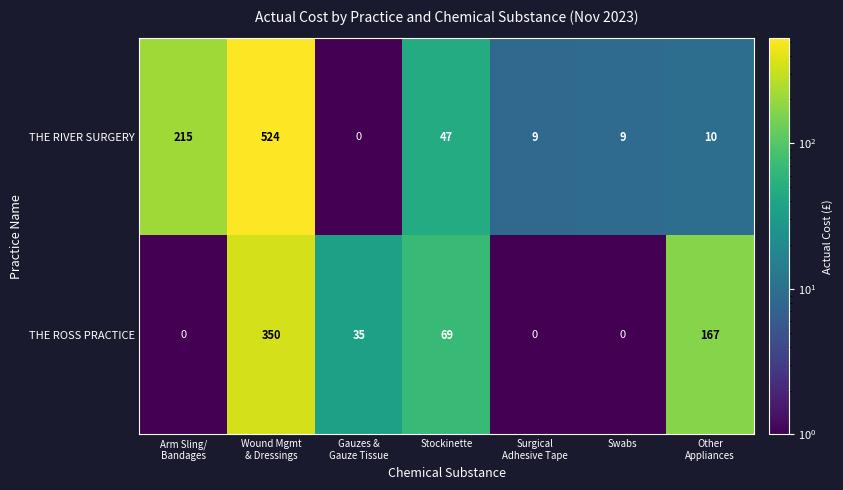

What is the greatest value displayed?

524